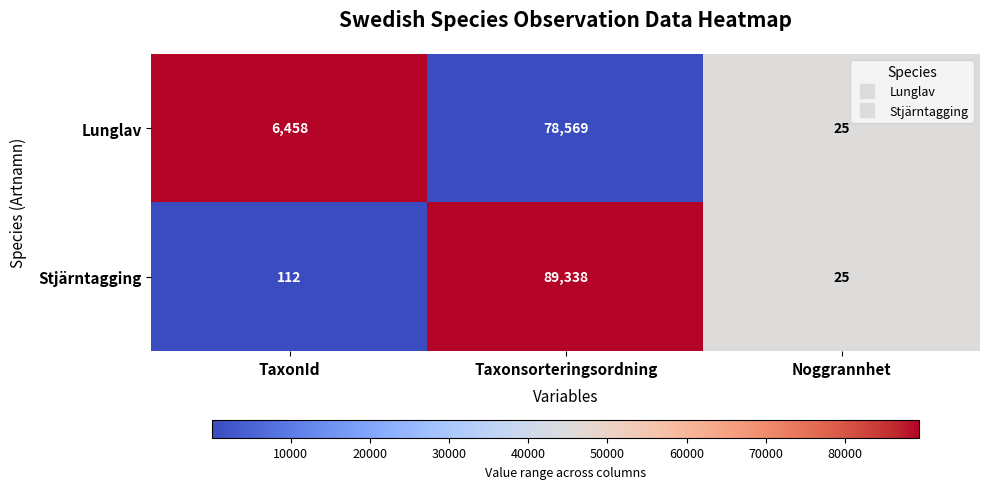

Which series has the largest range (max minus min)?

Stjärntagging